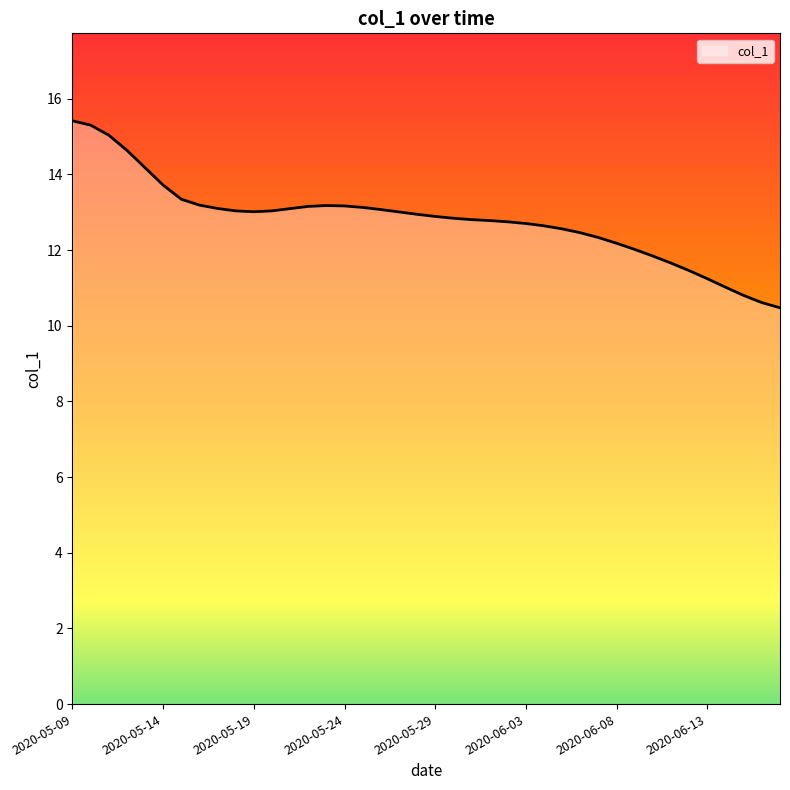

What is the difference between the maximum and minimum values?

4.9